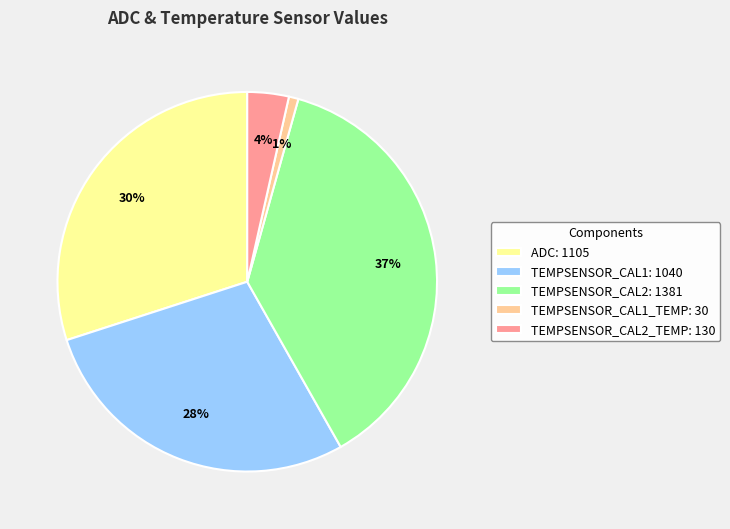

How many slices are in this pie chart?

5